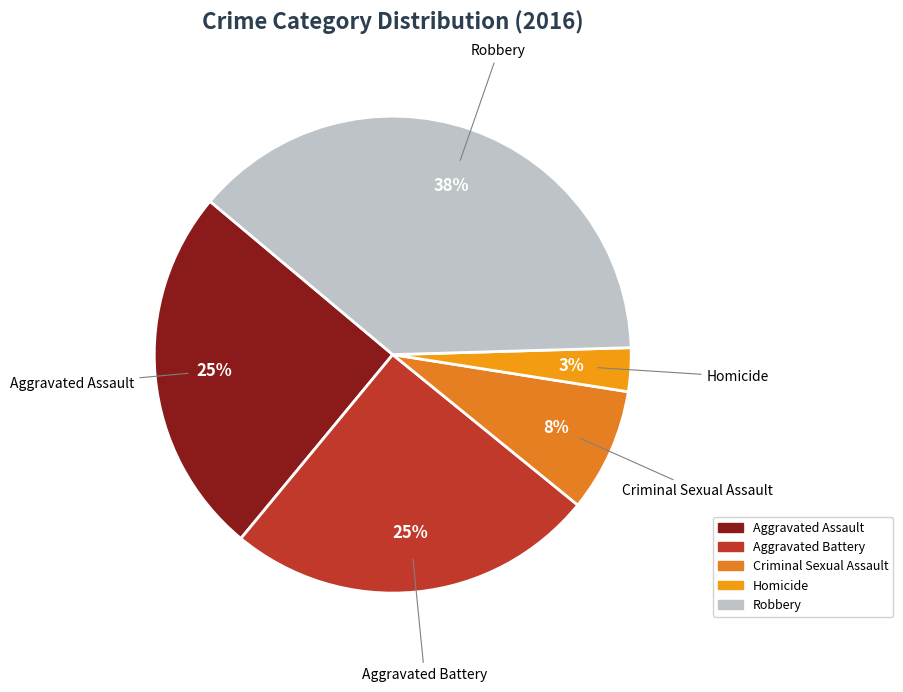

Is there a majority slice in this chart?

No